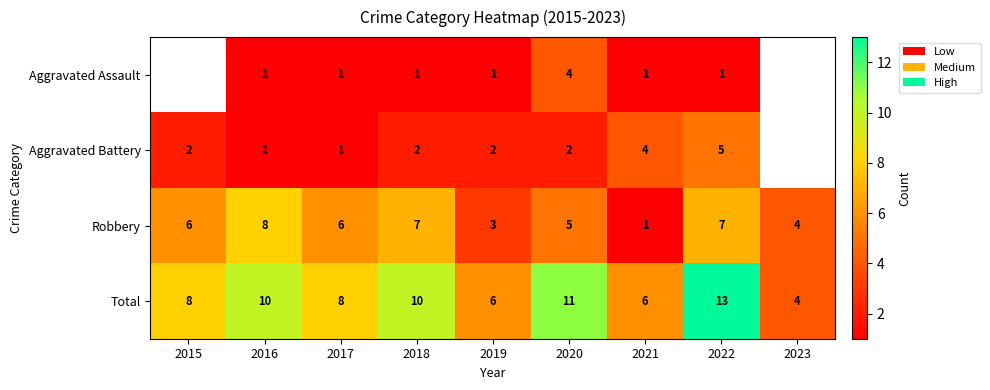

How many values in the Robbery series are below 6?

4